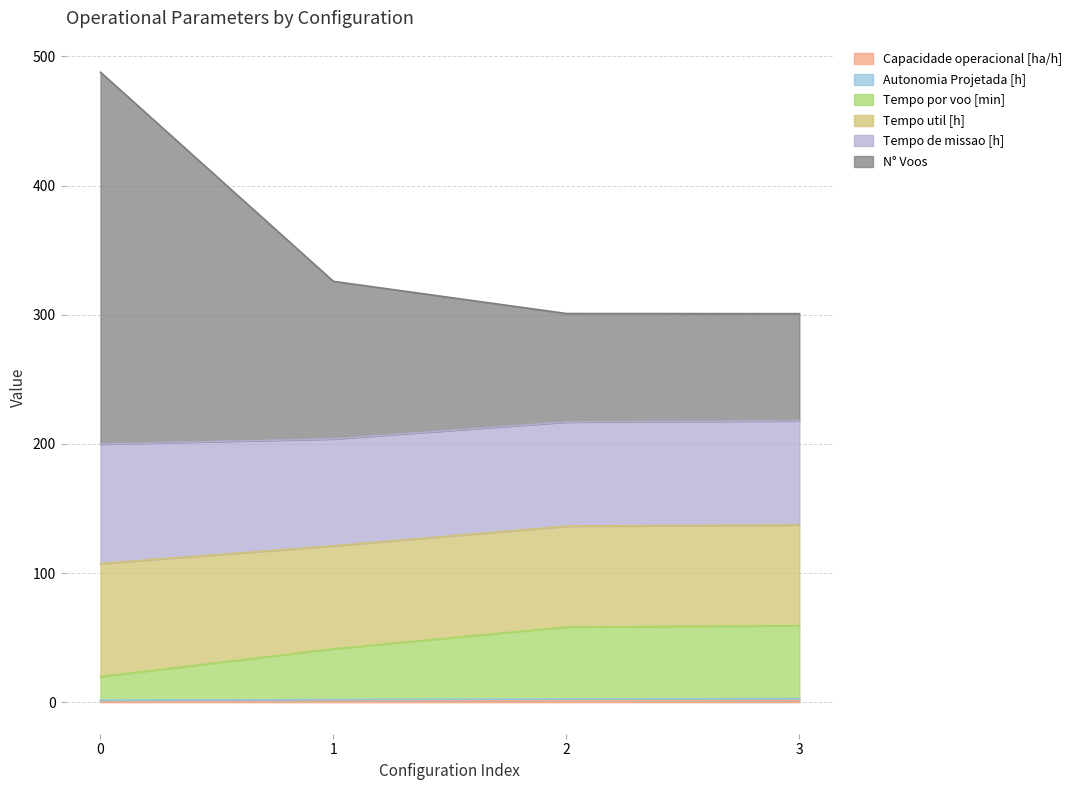

Does the chart have visible grid lines?

Yes